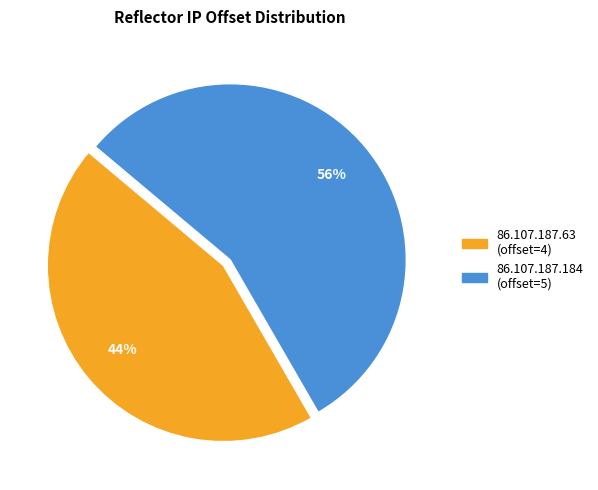

What percentage is the 86.107.187.184 slice, to the nearest percent?

56%